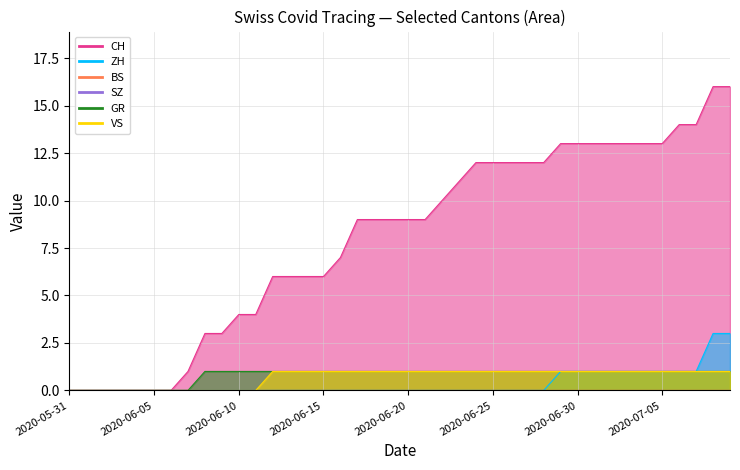

The CH series shows 24 at 2020-07-08. True or false?

False